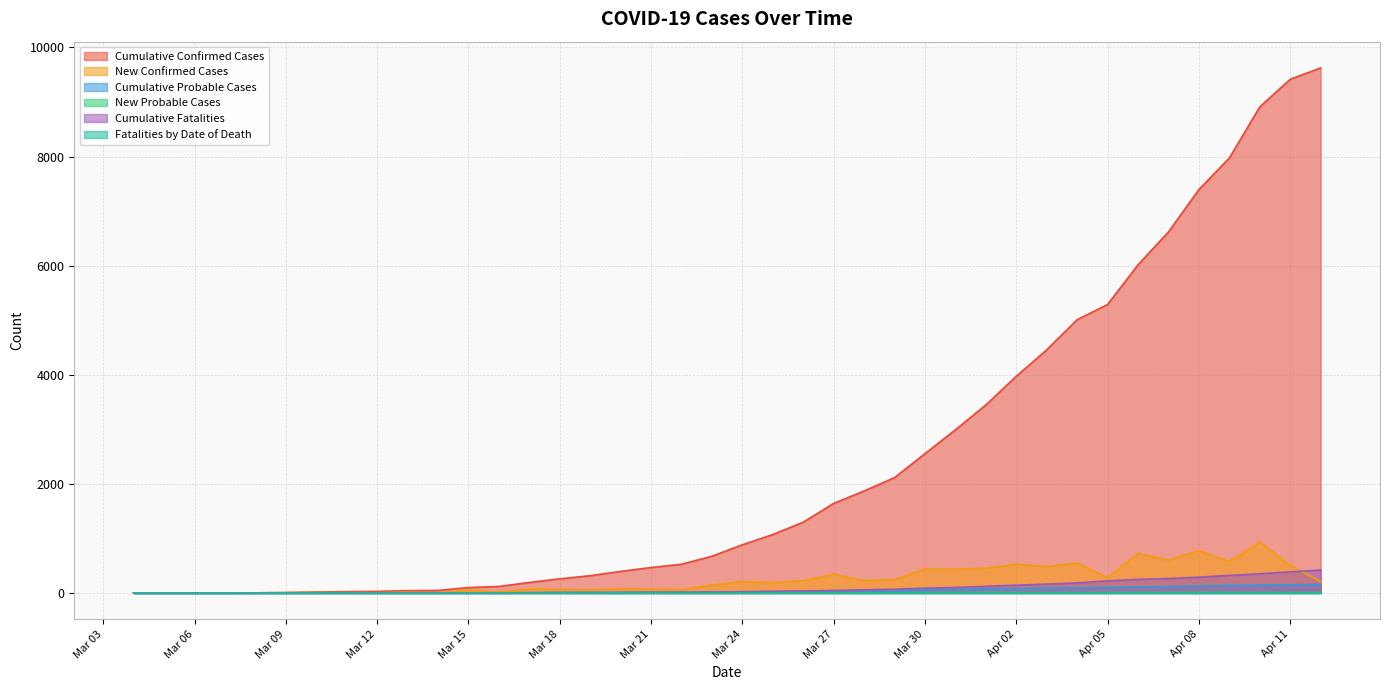

How many data points in Cumulative Confirmed Cases are above 884?

19